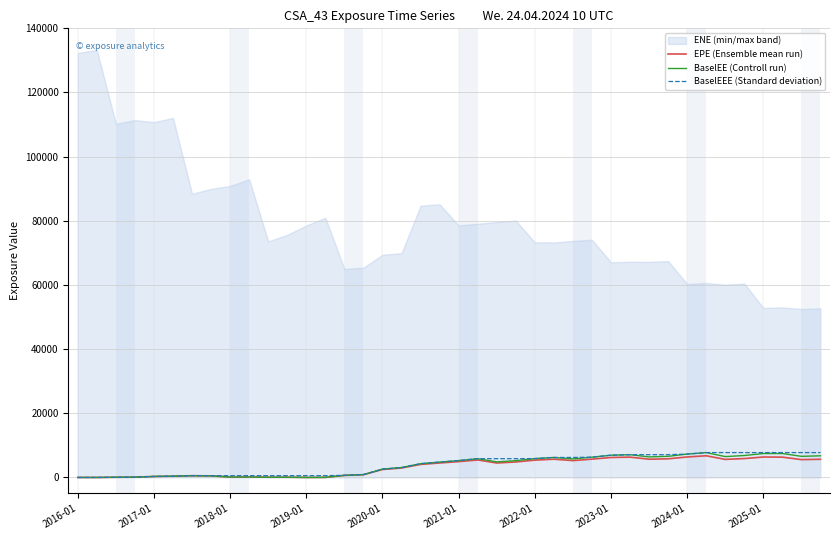

What is the difference between the maximum and minimum values in the EPE (Ensemble mean run) series?

6755.8